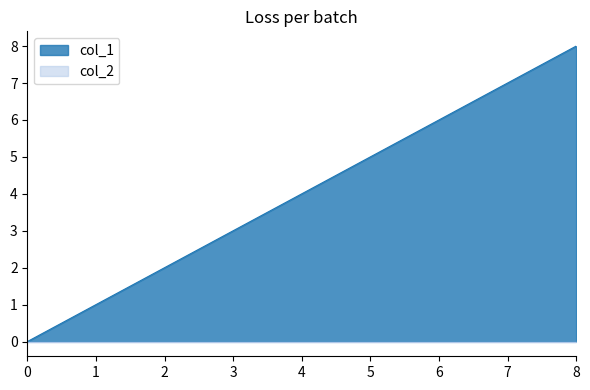

Which series has the widest spread of values?

col_1